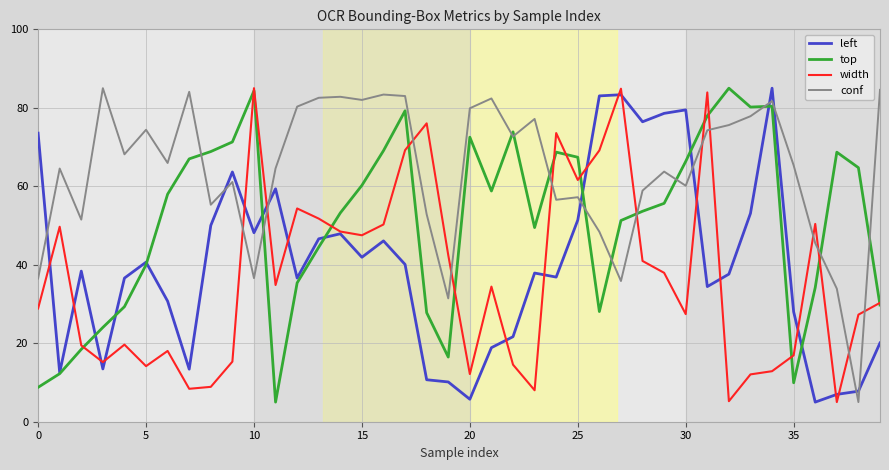

Which series has the largest total across all categories?

conf